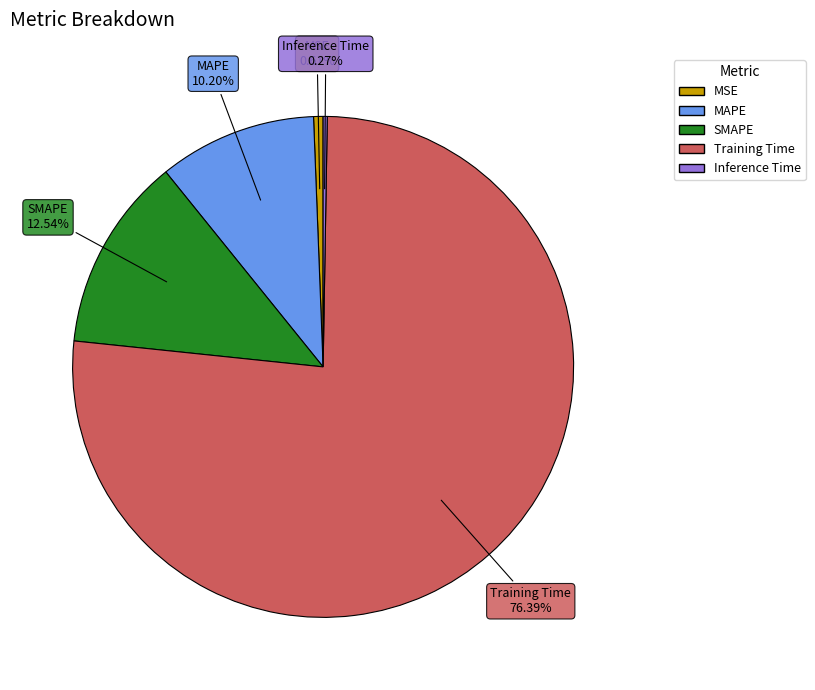

Does MSE account for over 50% of the chart?

No